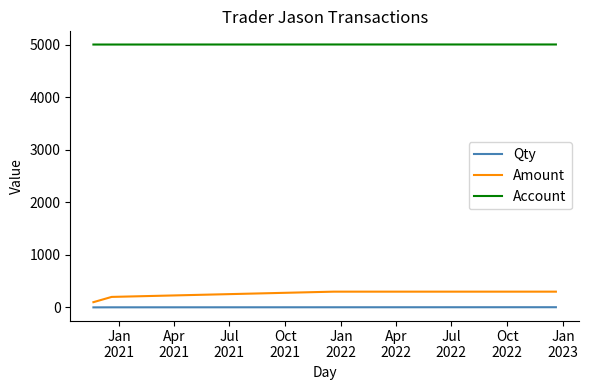

True or false: Account and Amount intersect in this chart.

False